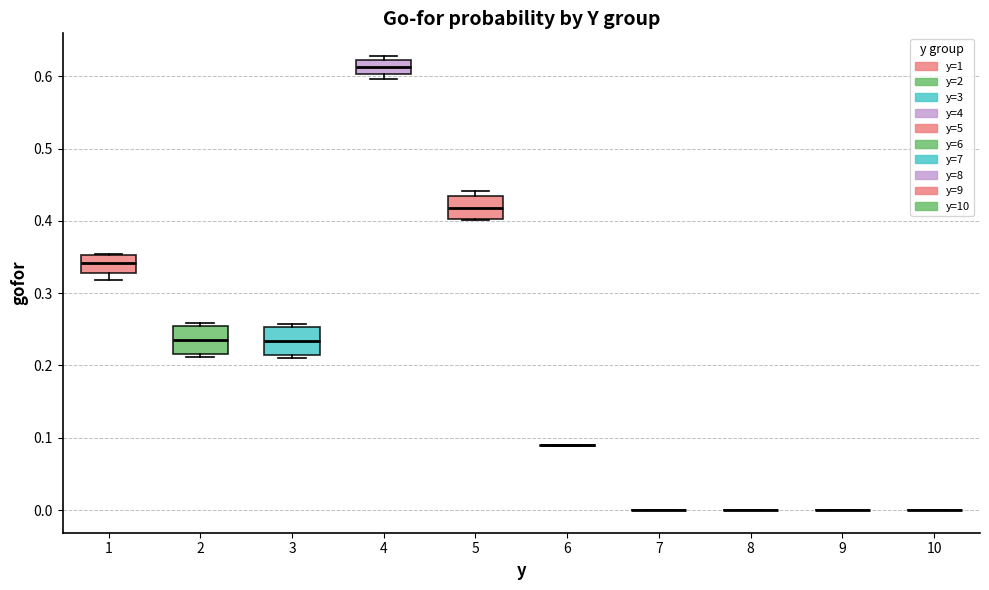

Reading left to right, read every box against the y-axis: the position of its median line, the range the box covers, and the ends of its whiskers. The values are not printed on the chart, so give them approximately, as read against the axis.

1: median 0.34, box 0.33 to 0.35, whiskers 0.32 to 0.35
2: median 0.24, box 0.22 to 0.25, whiskers 0.21 to 0.26
3: median 0.23, box 0.21 to 0.25, whiskers 0.21 (just below the box's lower edge) to 0.26
4: median 0.61, box 0.60 to 0.62, whiskers 0.60 (just below the box's lower edge) to 0.63
5: median 0.42, box 0.40 to 0.44, whiskers 0.40 to 0.44 (just above the box's upper edge)
6: box collapsed to a line at 0.09, whiskers 0.09 to 0.09
7: box collapsed to a line at 0.00, whiskers 0.00 to 0.00
8: box collapsed to a line at 0.00, whiskers 0.00 to 0.00
9: box collapsed to a line at 0.00, whiskers 0.00 to 0.00
10: box collapsed to a line at 0.00, whiskers 0.00 to 0.00